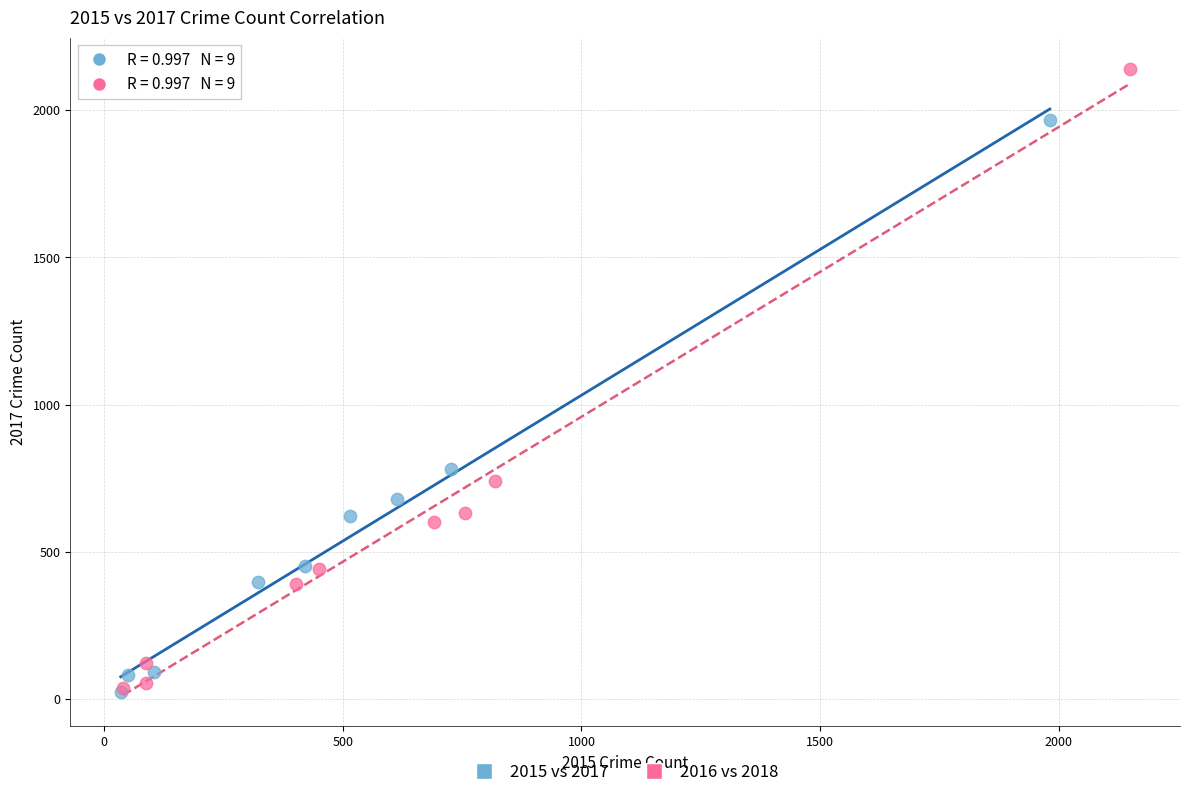

Which series contains the highest Y value?

2016 vs 2018